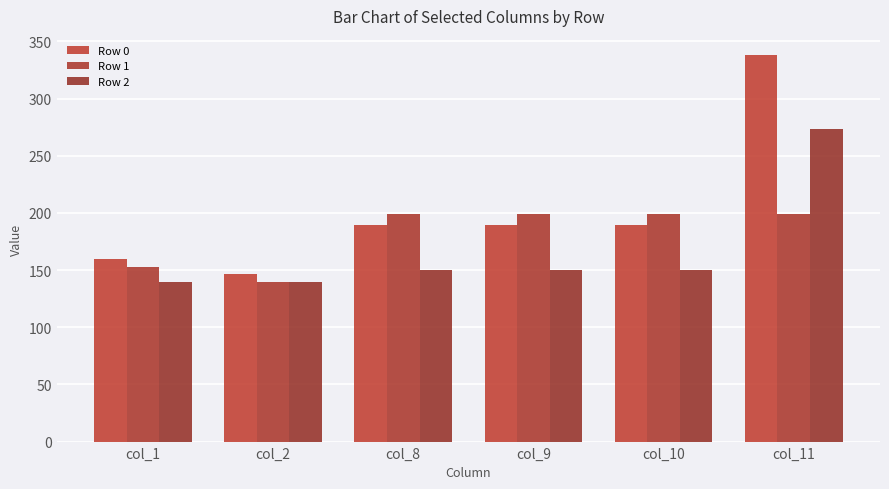

How many series are shown in this chart?

3